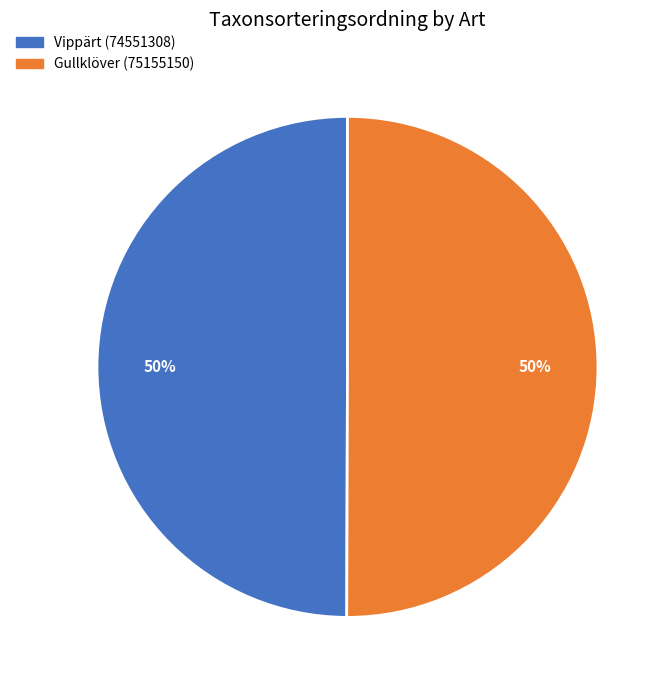

Count the number of slices in the pie.

2